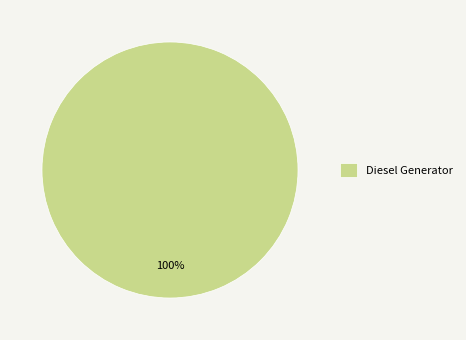

How many segments does this pie chart have?

1